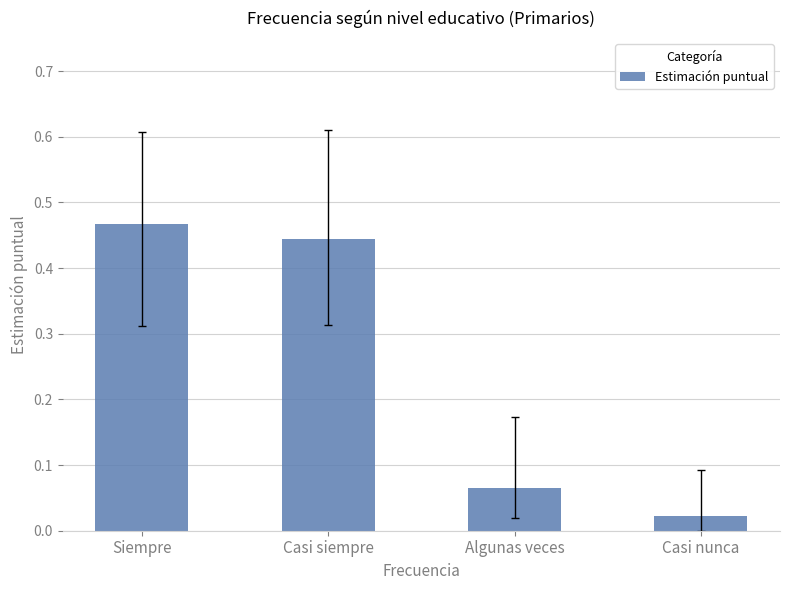

What is the label of the 2nd bar from the left?

Casi siempre